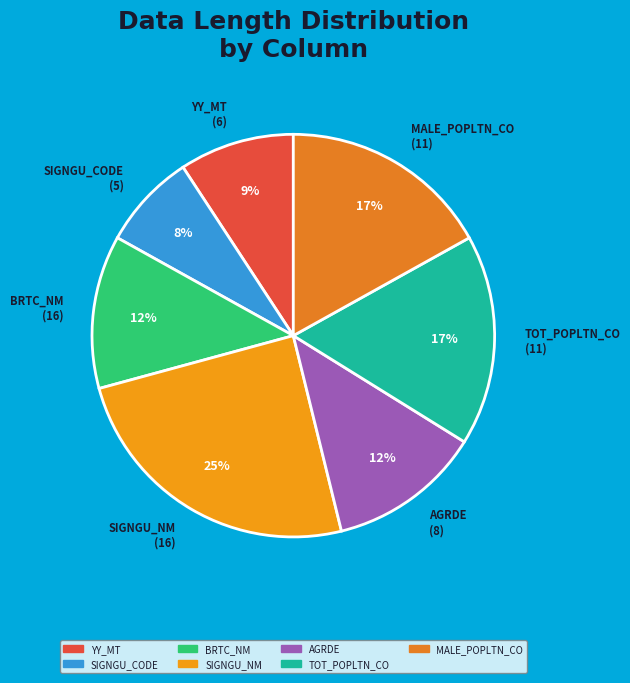

Which slice is the smallest?

SIGNGU_CODE